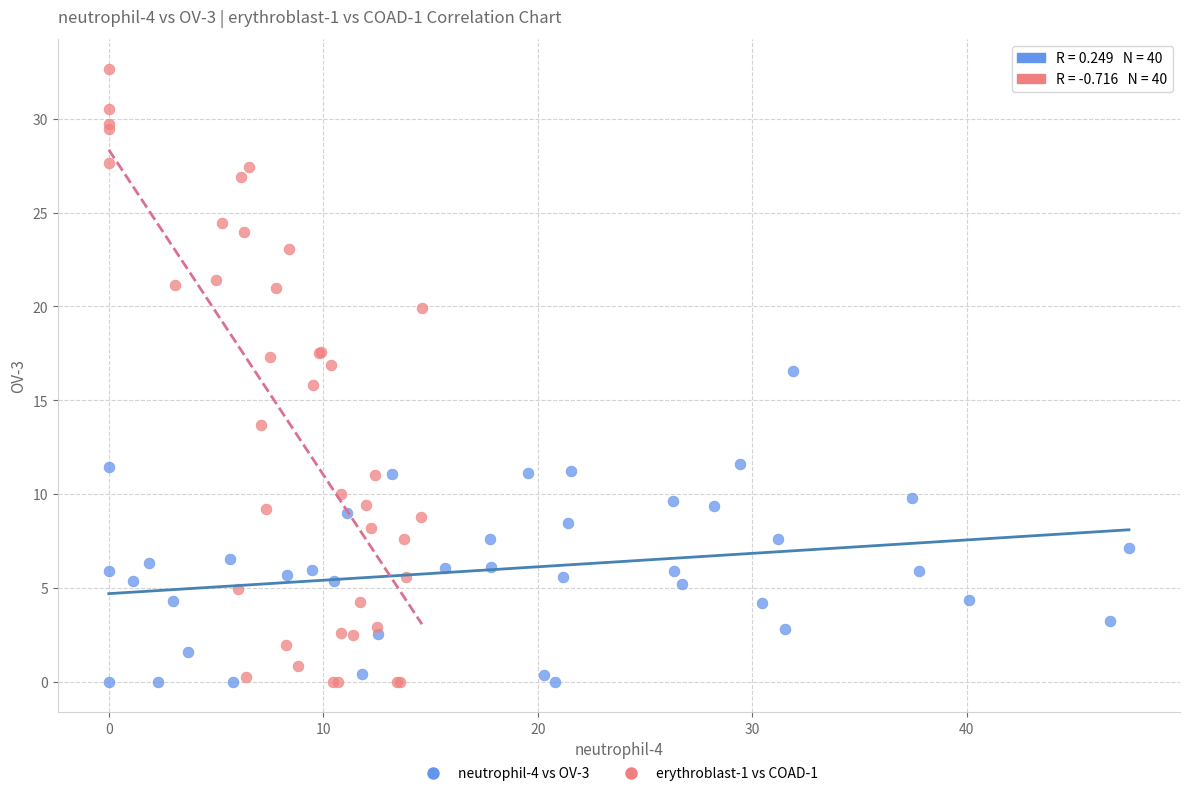

What are all the series names shown in the legend?

neutrophil-4 vs OV-3, erythroblast-1 vs COAD-1